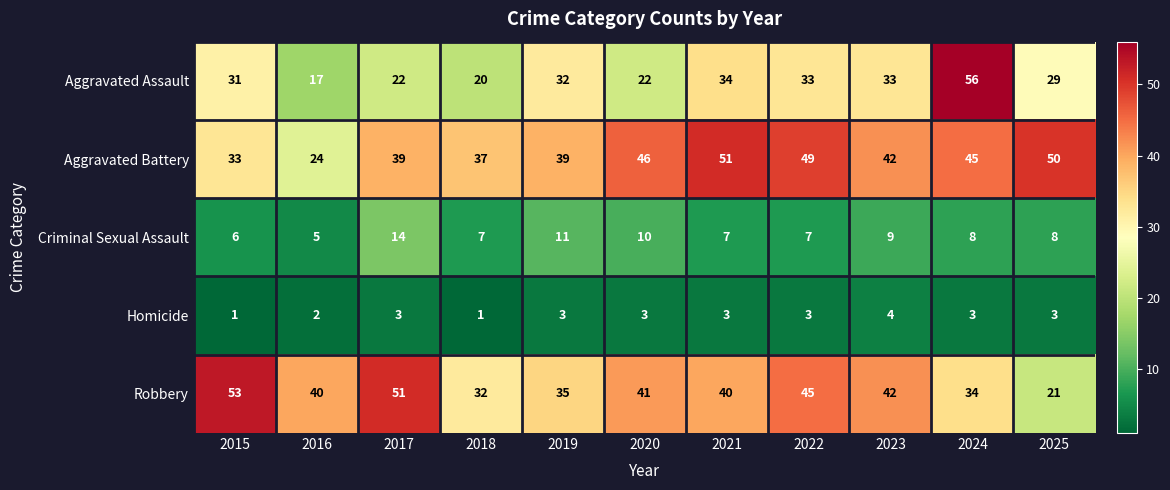

Between 2019 and 2024, which series saw the biggest shift?

Aggravated Assault